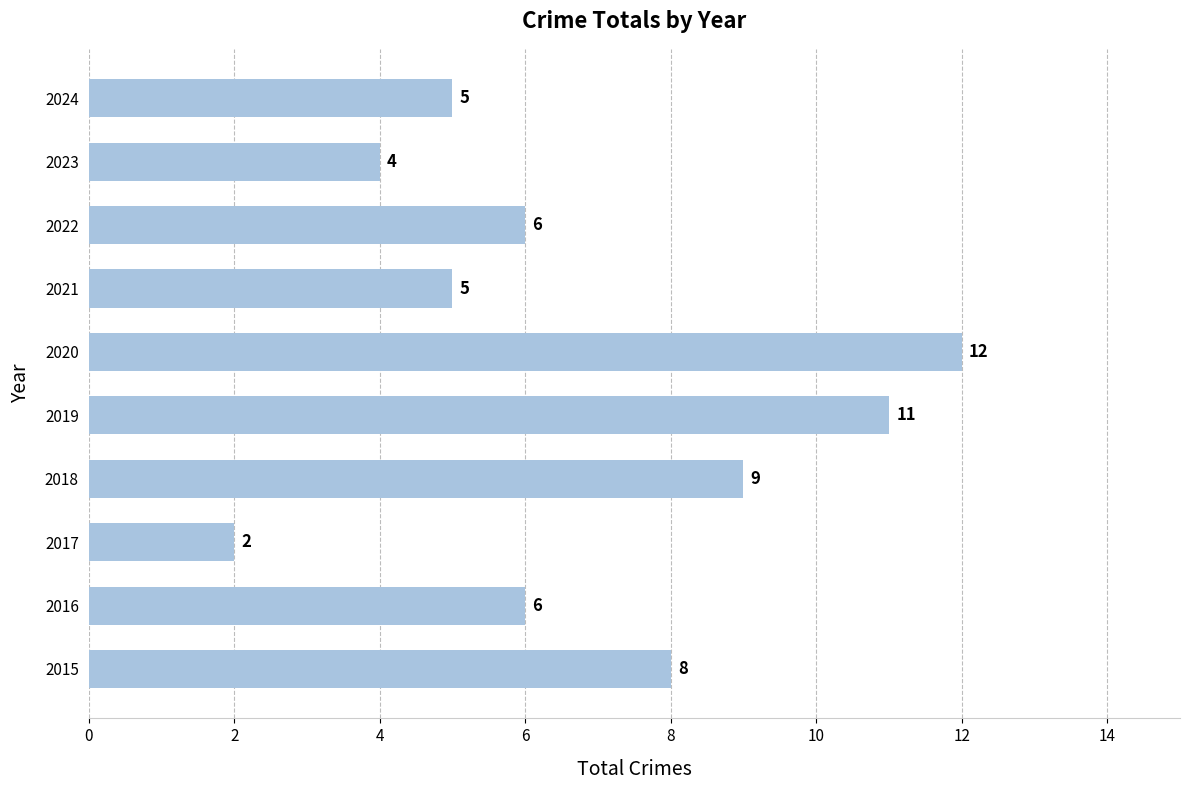

What is the approximate value at 2016?

6